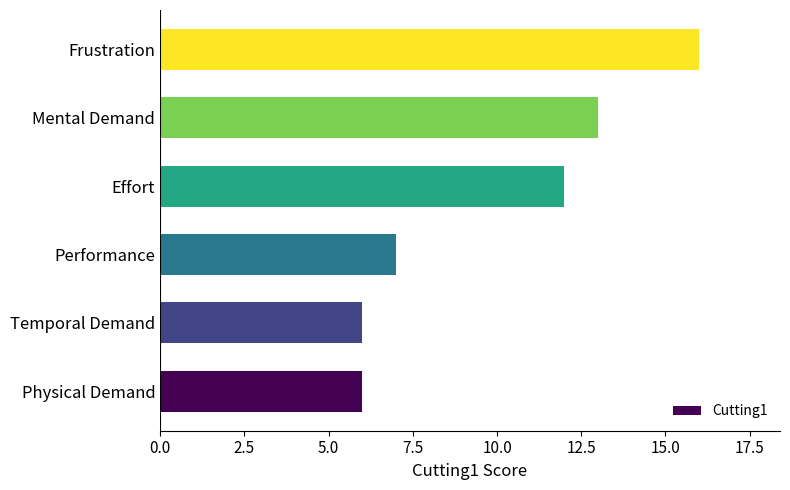

What is the average value?

10